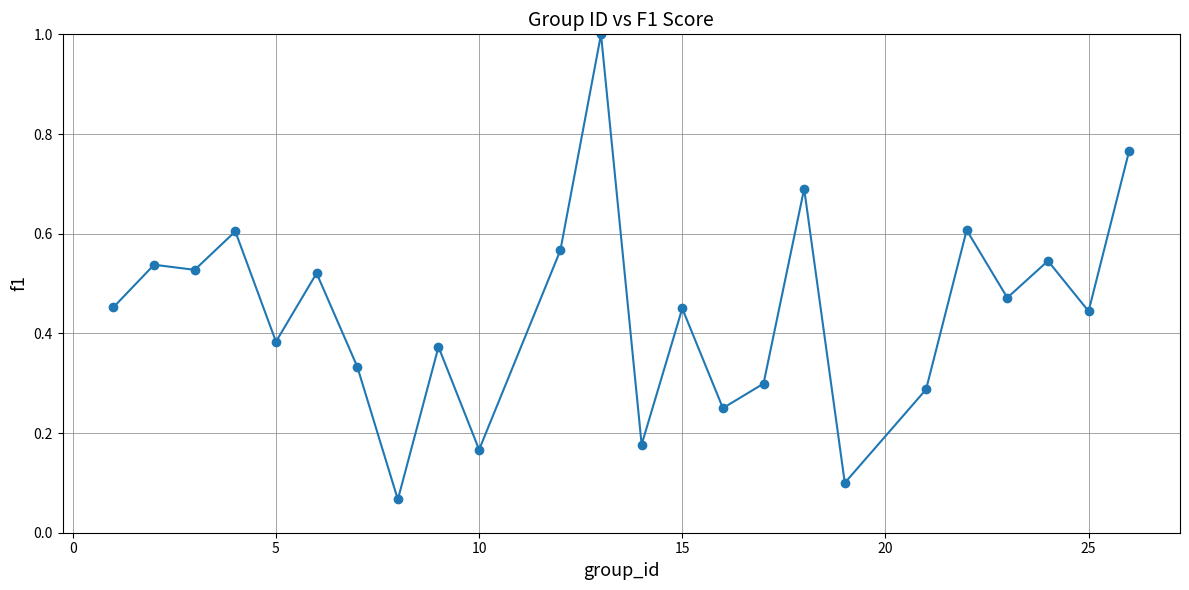

What is the difference between the second highest and minimum values?

0.7